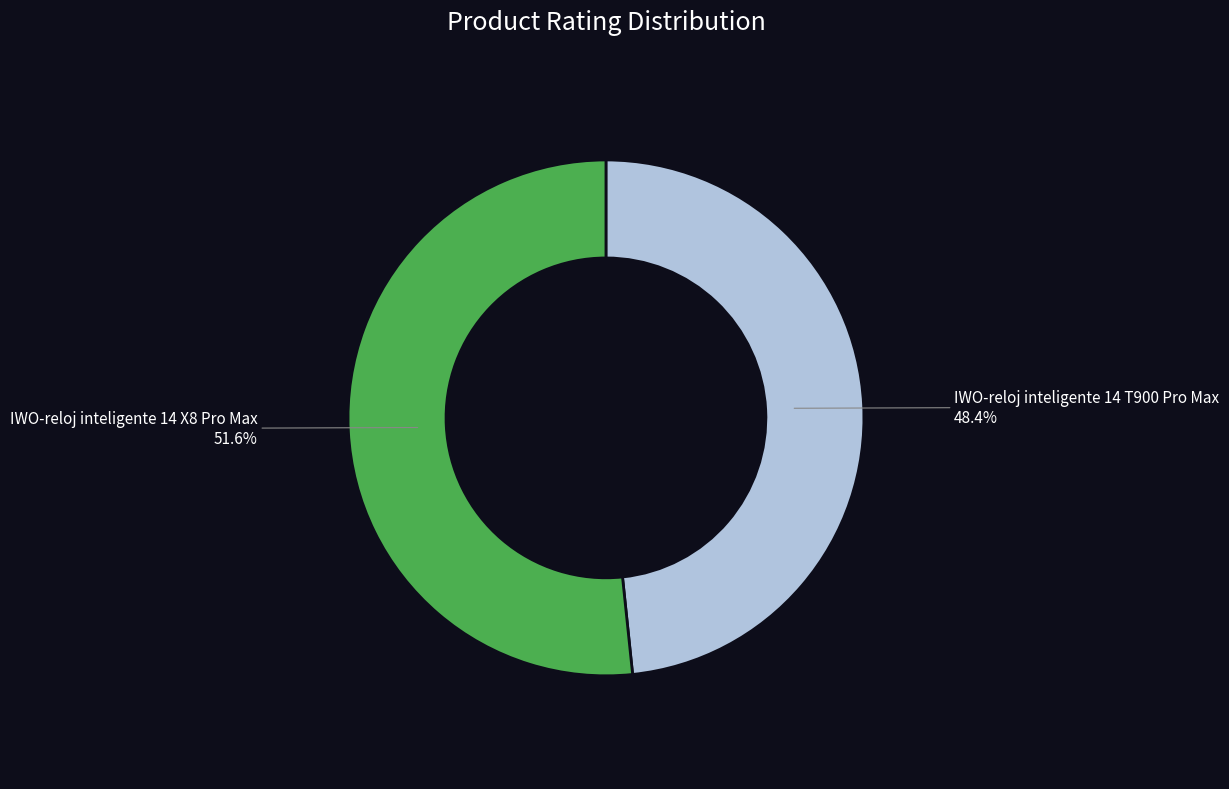

How many segments does this pie chart have?

2